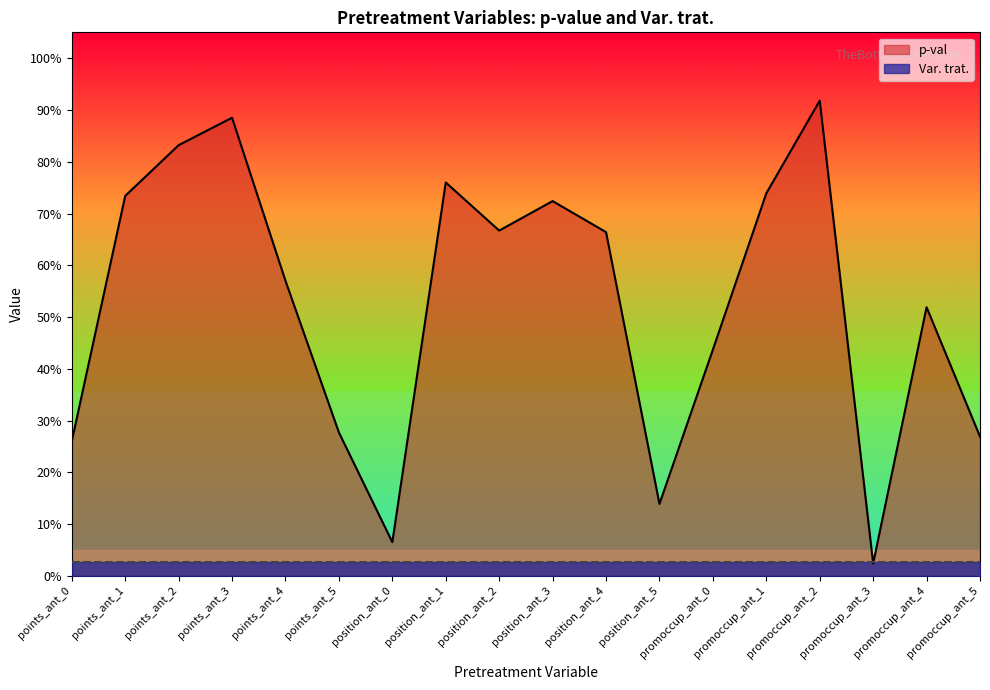

Rank the categories by value from highest to lowest.

promoccup_ant_2, points_ant_3, points_ant_2, position_ant_1, promoccup_ant_1, points_ant_1, position_ant_3, position_ant_2, position_ant_4, points_ant_4, promoccup_ant_4, promoccup_ant_0, points_ant_5, promoccup_ant_5, points_ant_0, position_ant_5, position_ant_0, promoccup_ant_3